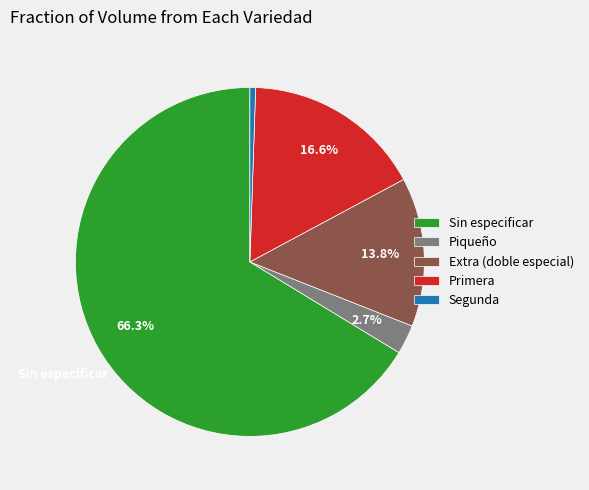

Does any single category account for the majority?

Yes